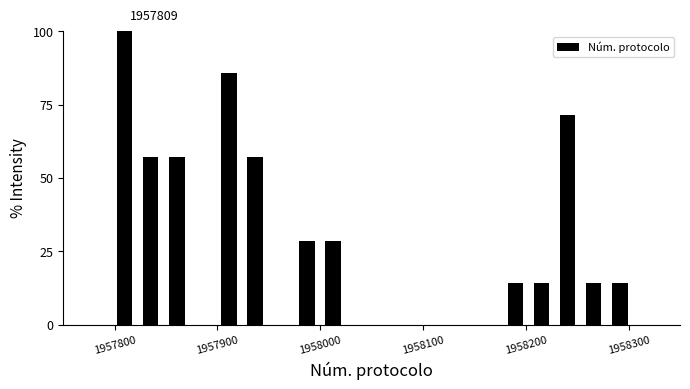

Around what value on the x-axis is the tallest bar? Give the approximate position of its centre, as read against the axis.

1957810